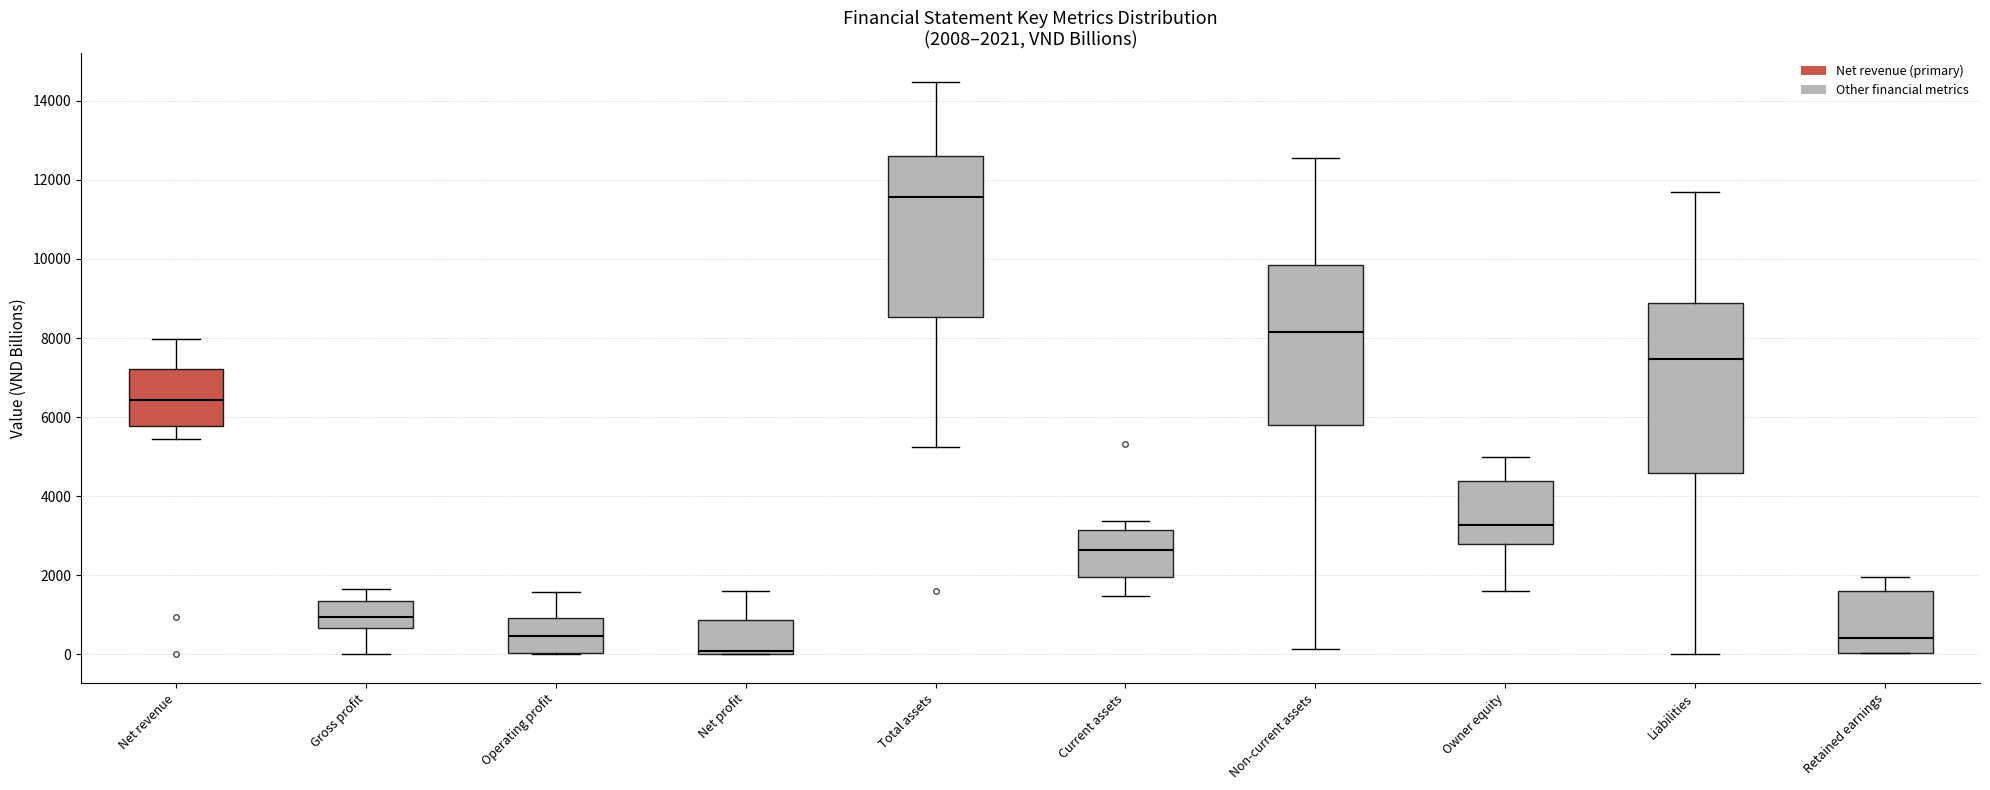

Which box's median line is the highest?

Total assets